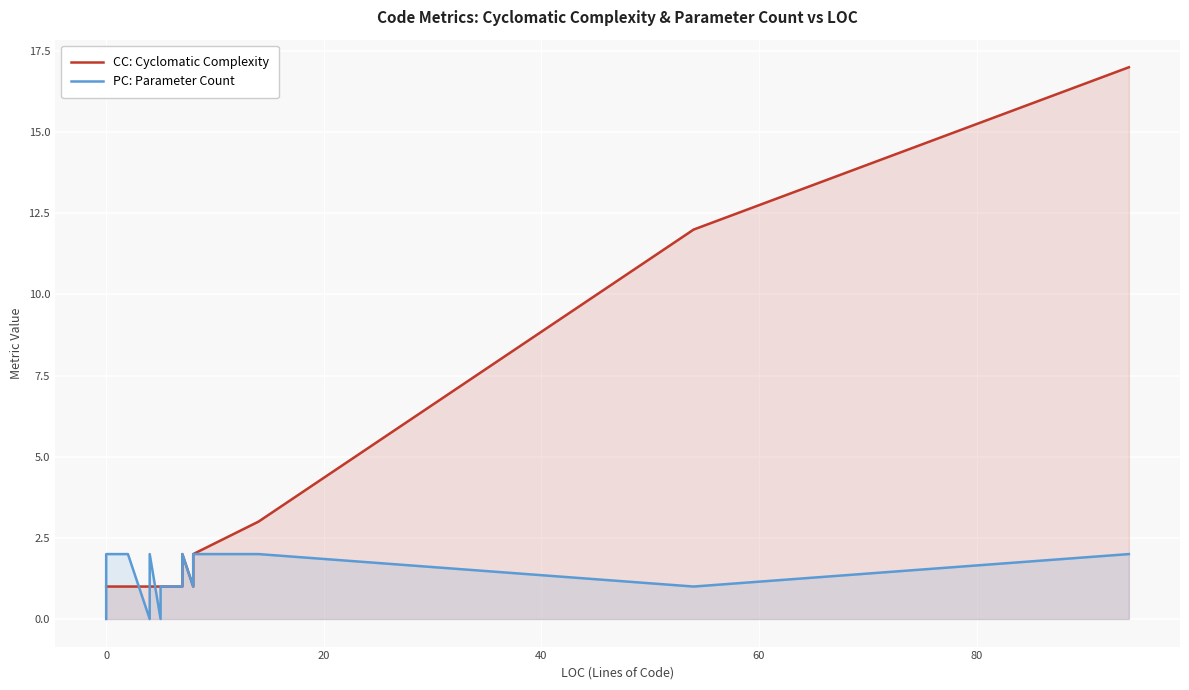

Count the number of categories in the chart.

37